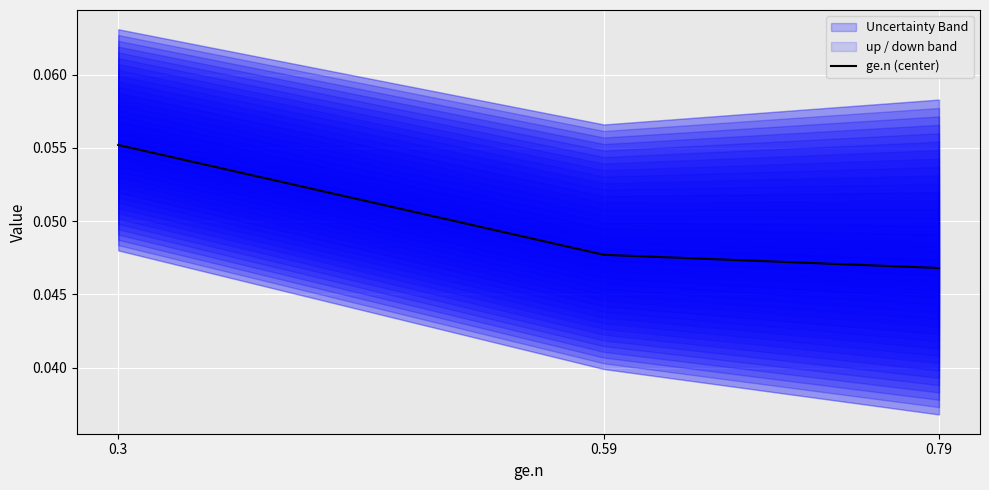

At which label is the value closest to 0?

0.79